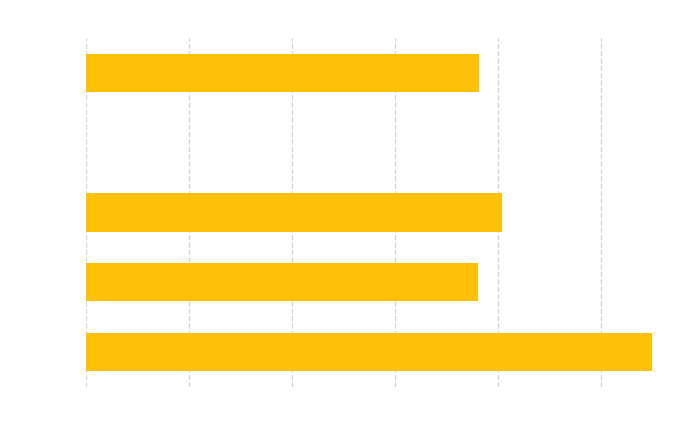

Which has a higher value, vehicle_2 or vehicle_1?

vehicle_2